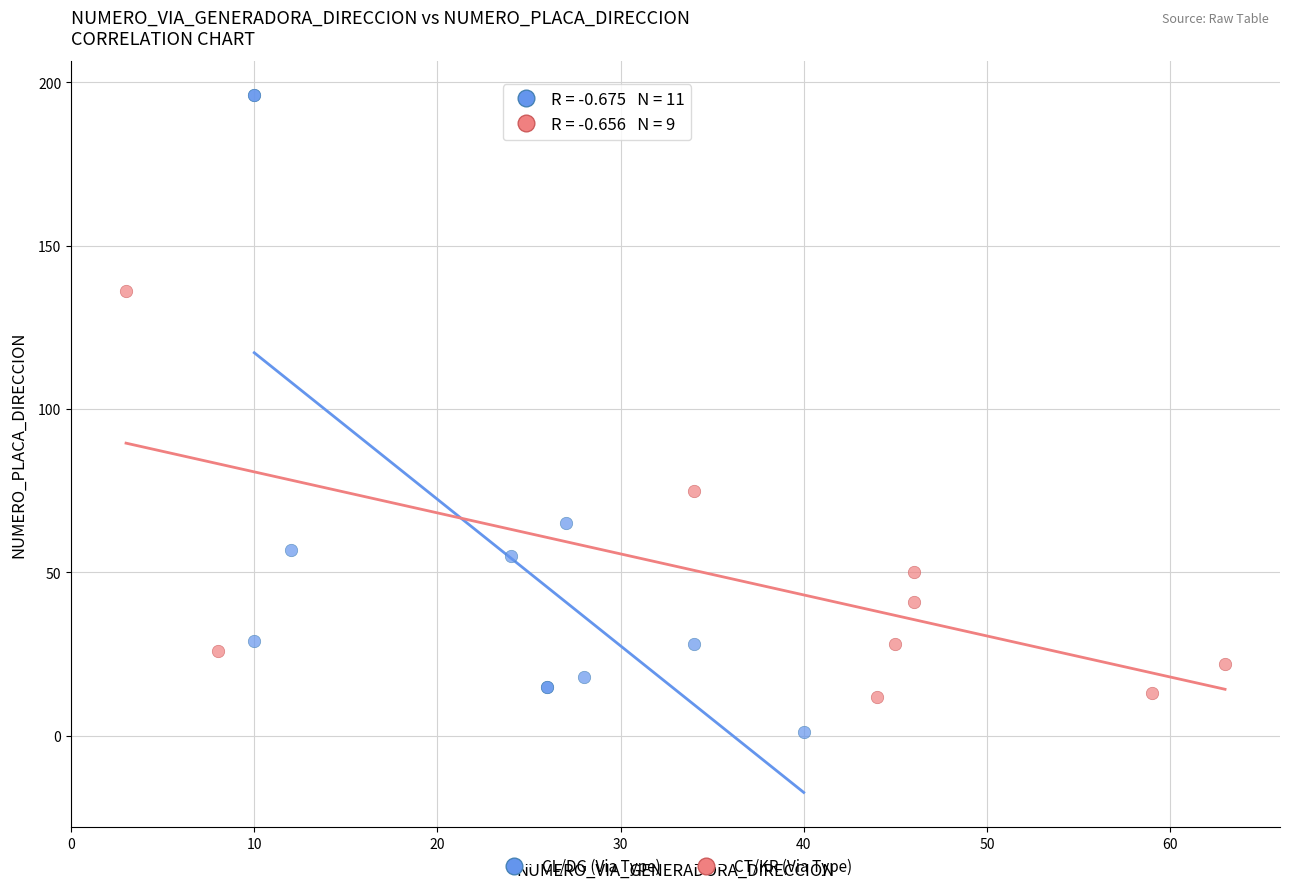

Which series contains the lowest Y value?

CL/DG (Via Type)